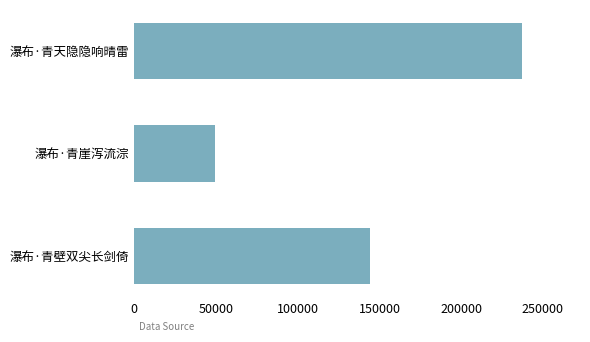

Reading top to bottom, list all the values displayed in this chart.

237128	49116	144136